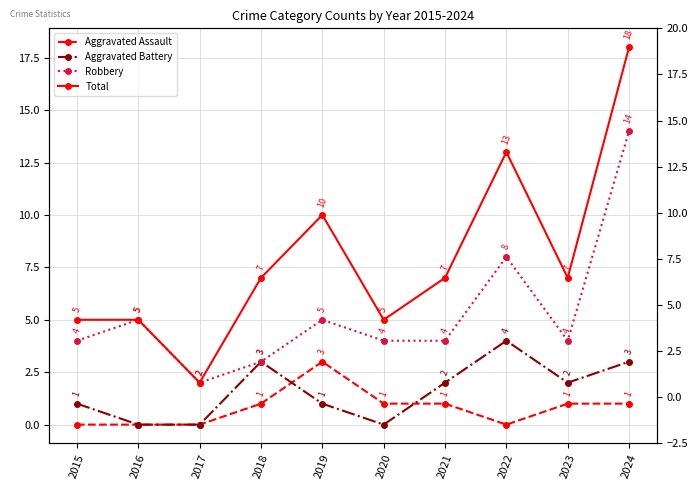

Which series has the widest spread of values?

Total